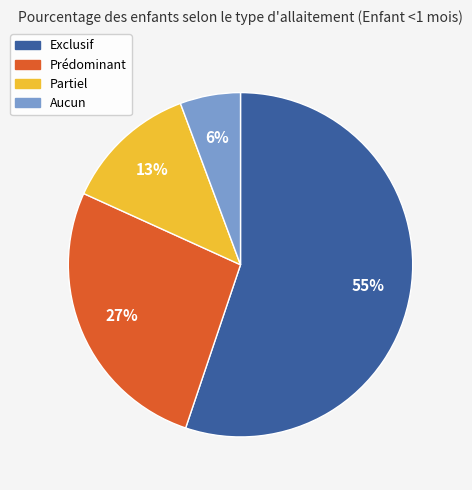

Is there any slice that represents more than half of the pie?

Yes